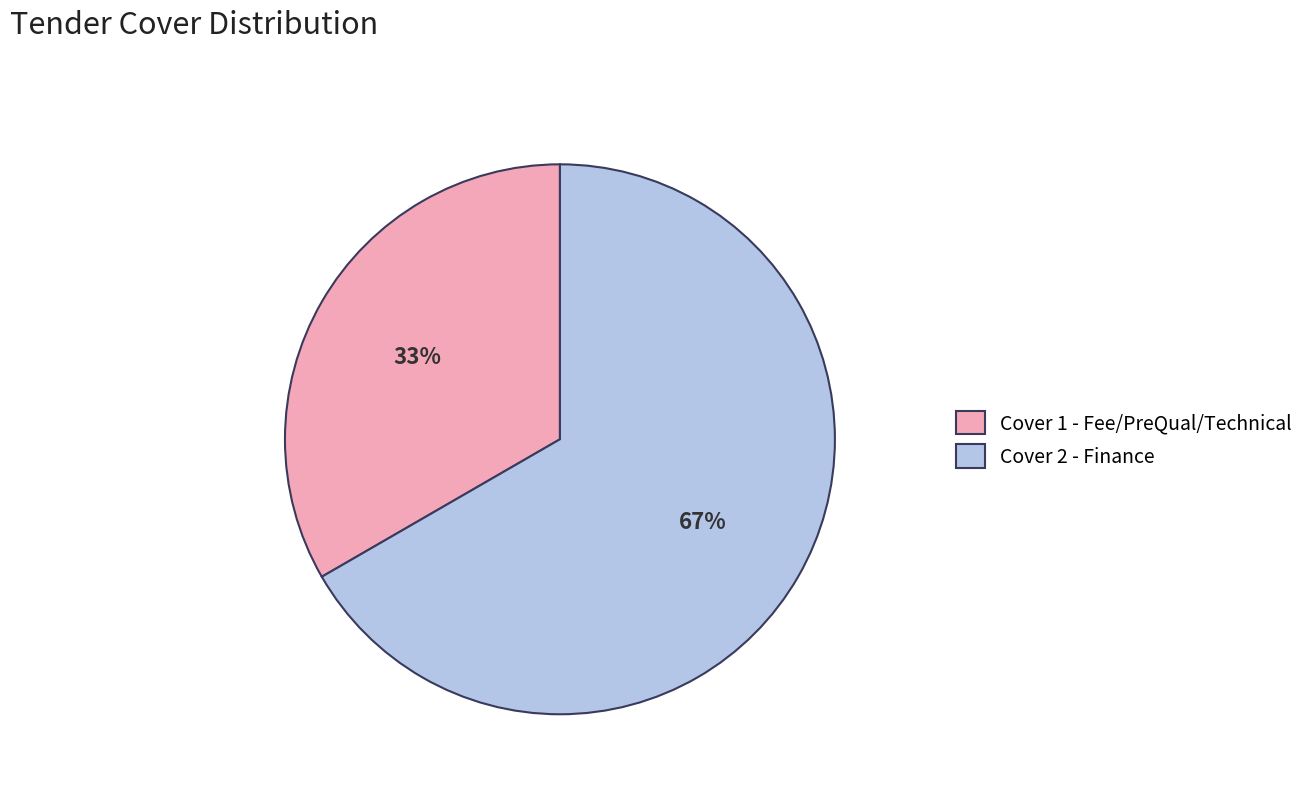

Which category has the smallest portion of the pie?

Cover 1 - Fee/PreQual/Technical